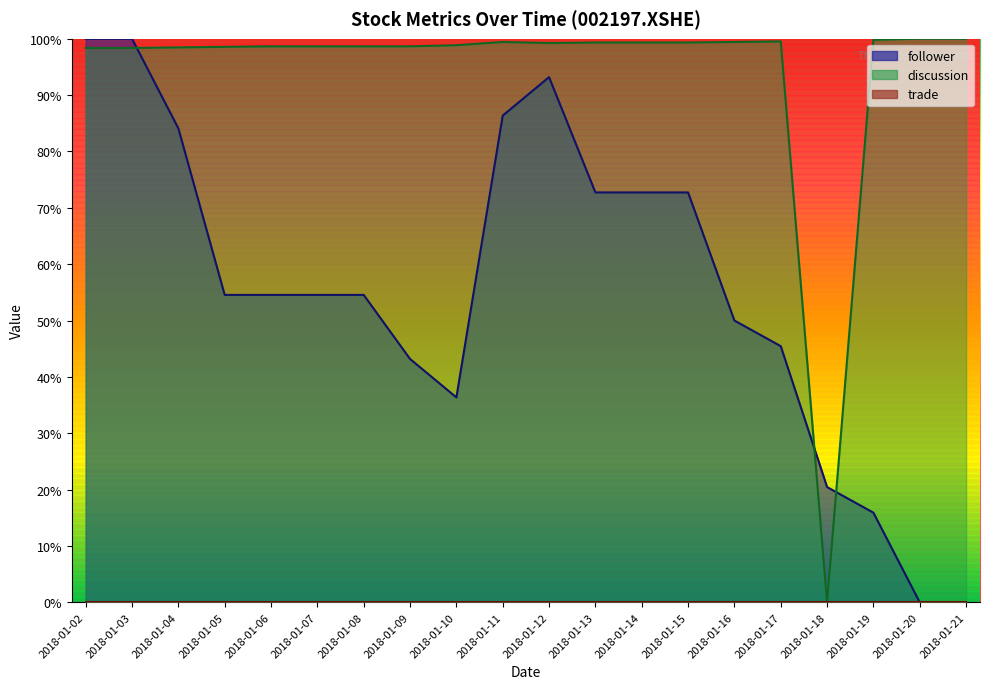

True or false: discussion and follower cross at least once.

True